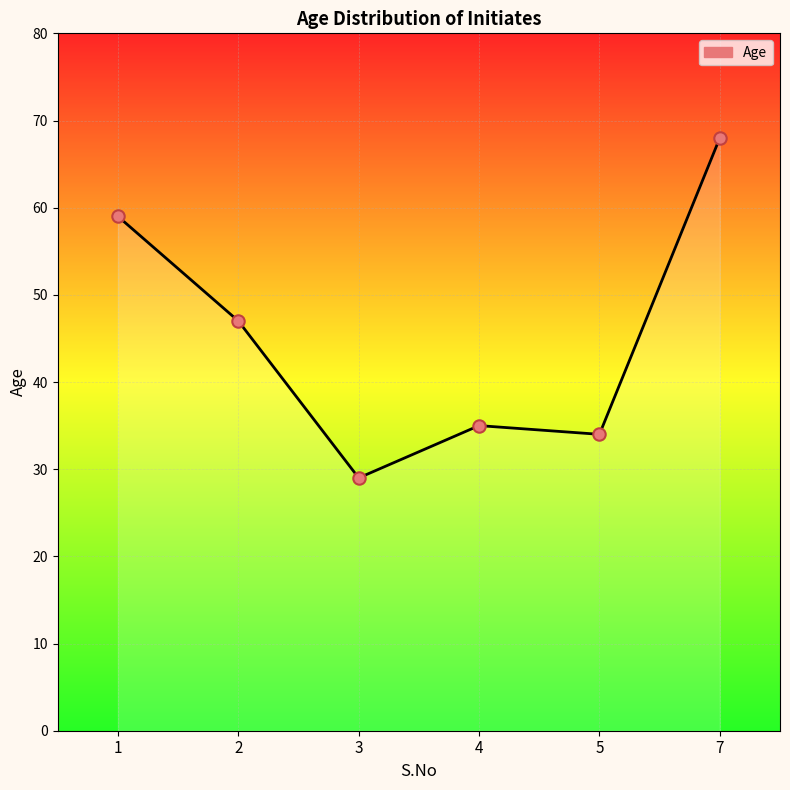

What is the change in value from 1 to 7?

+9